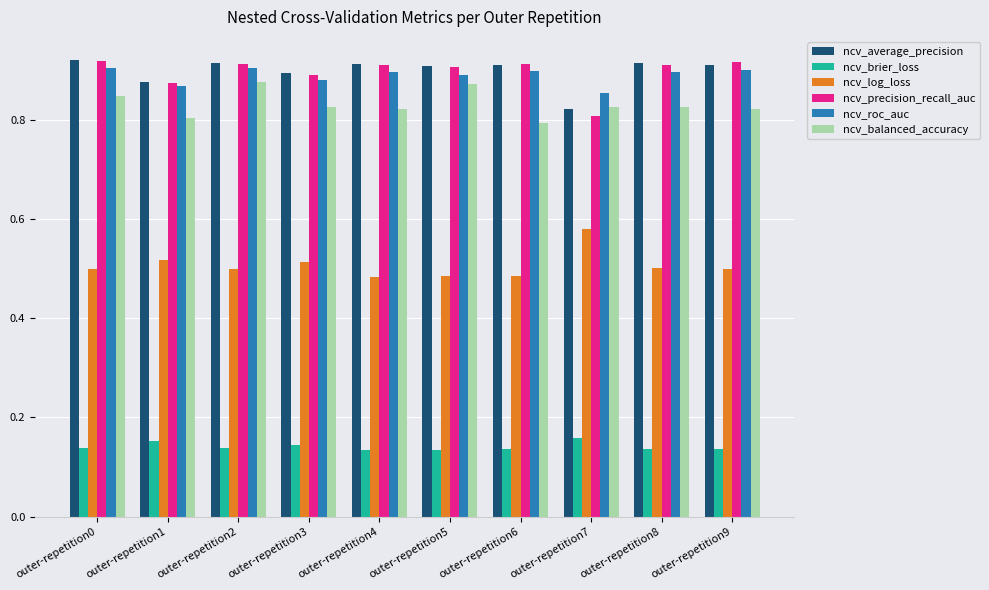

At which label is ncv_roc_auc closest to 0?

outer-repetition7